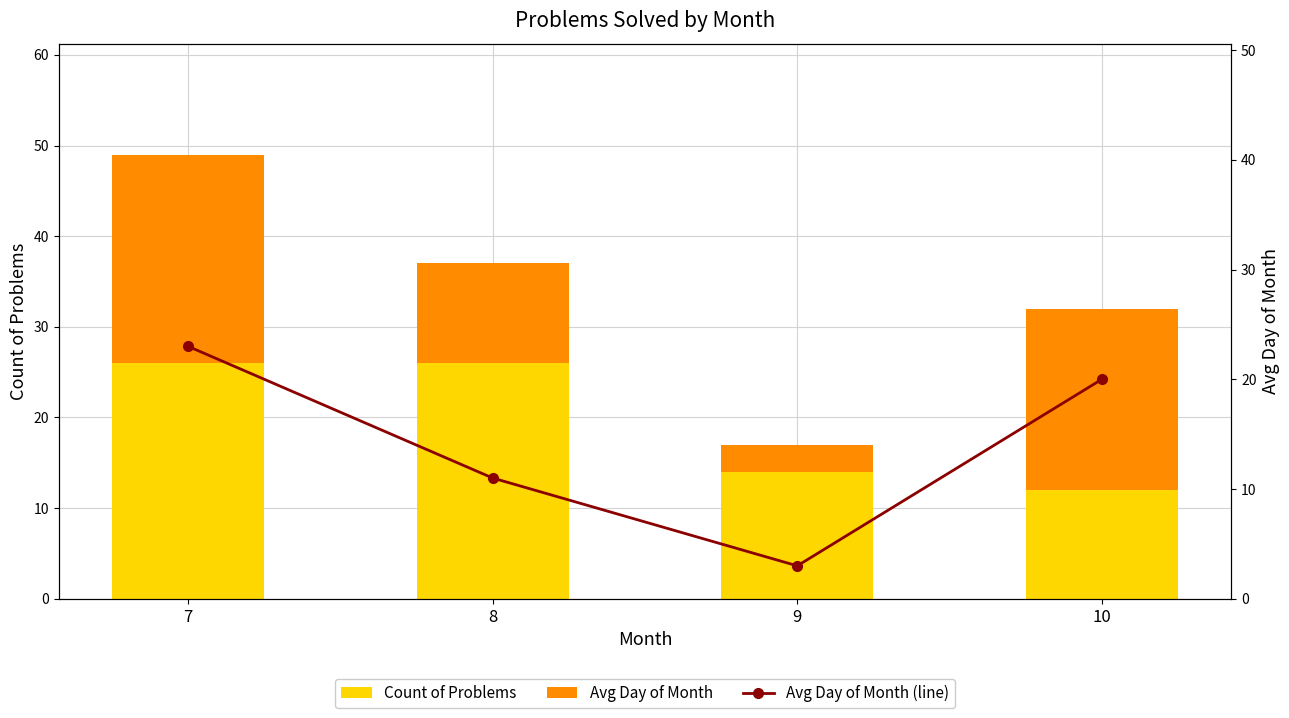

Reading right to left, list all the values displayed in this chart.

Count of Problems: 12	14	26	26
Avg Day of Month: 20	3	11	23
Avg Day of Month (line): 20	3	11	23